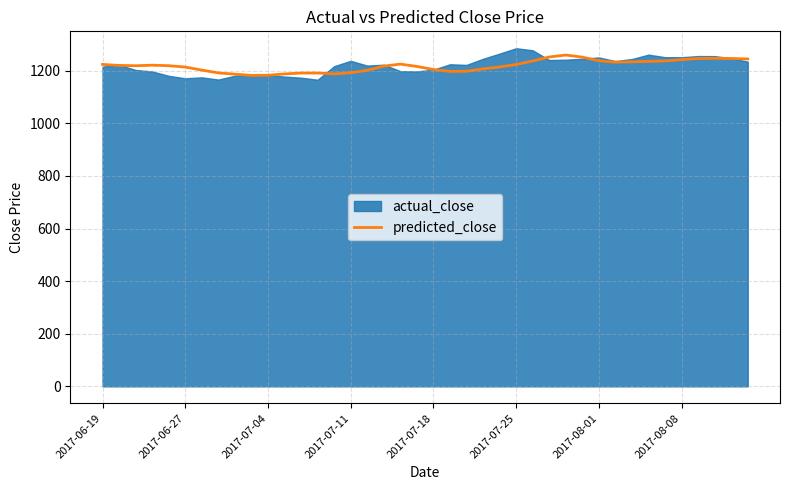

What is the change in value from 8 to 39?

+57.9